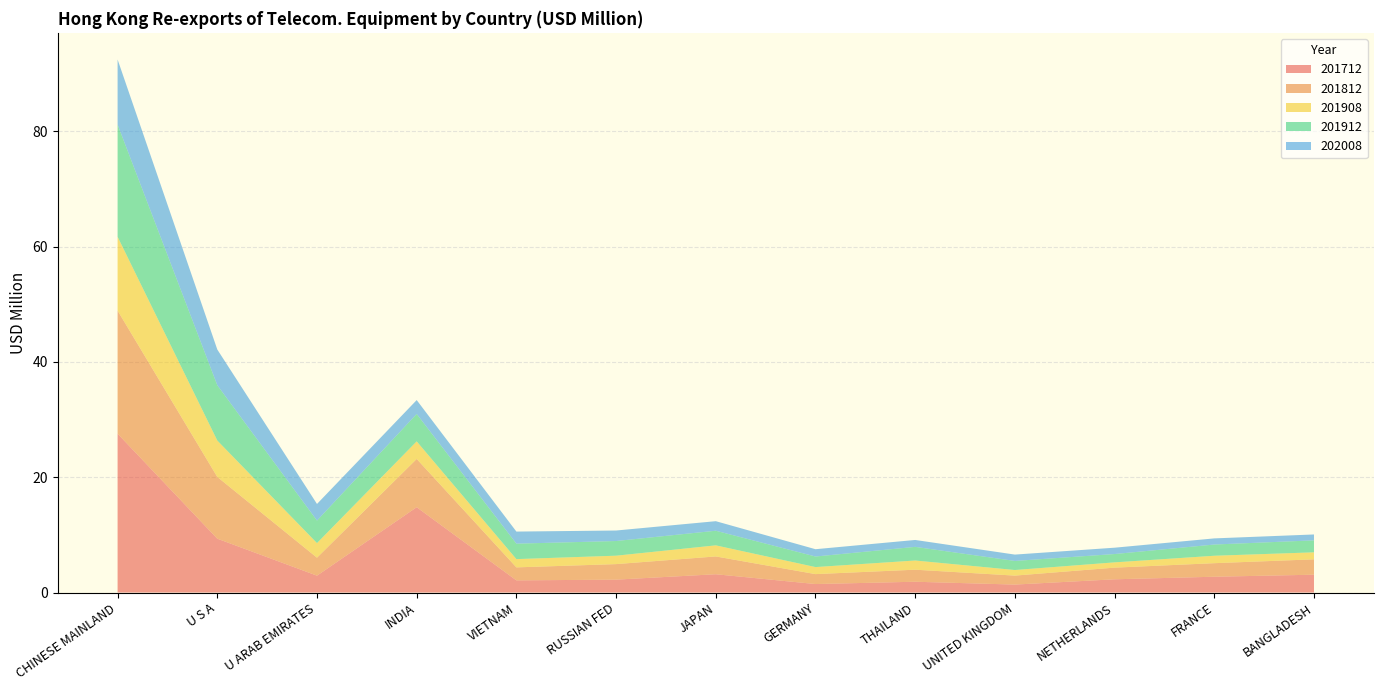

Reading left to right, what are all the values shown in this chart?

201712: 27.5	9.3	2.9	14.8	2.1	2.2	3.2	1.5	1.9	1.4	2.3	2.7	3.1
201812: 21.3	10.7	3.1	8.4	2.3	2.7	3.1	1.7	2.1	1.6	2.0	2.3	2.7
201908: 12.8	6.3	2.5	3.0	1.4	1.5	1.9	1.2	1.6	1.0	0.9	1.3	1.2
201912: 19.4	9.6	3.9	4.7	2.7	2.5	2.5	1.8	2.4	1.6	1.4	1.9	2.1
202008: 11.3	6.2	2.9	2.4	2.1	1.8	1.7	1.3	1.2	1.1	1.1	1.1	1.0